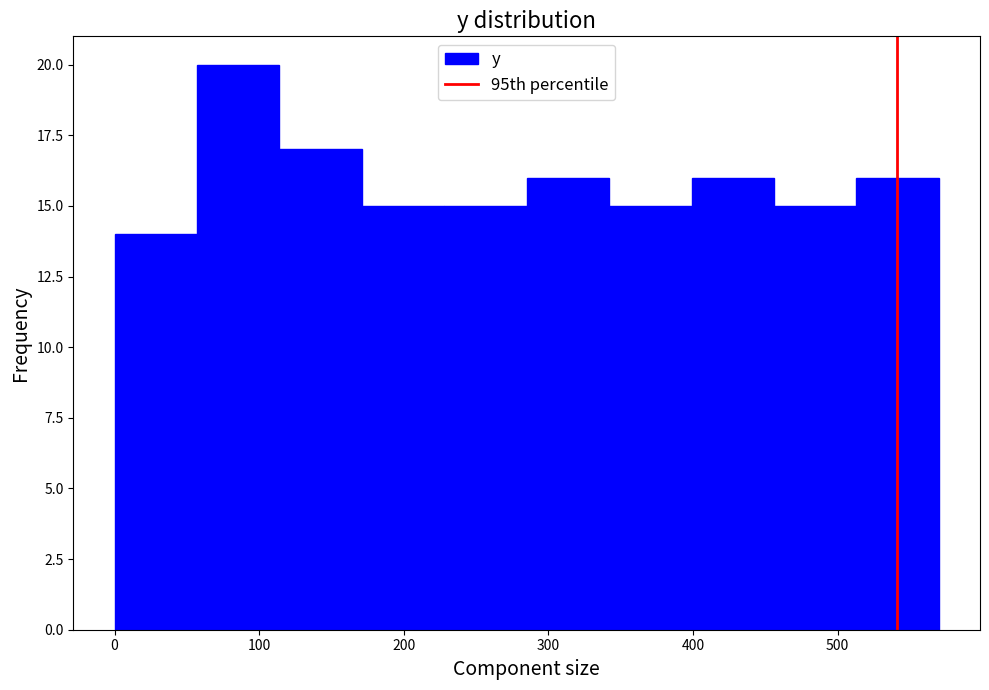

Reading left to right, transcribe this chart: for each bar, give the range it covers on the x-axis and its height. Neither the bar edges nor the heights are printed on the chart, so give them approximately, as read against the axes.

0 to 57: 14
57 to 114: 20
114 to 171: 17
171 to 228: 15
228 to 285: 15
285 to 342: 16
342 to 399: 15
399 to 456: 16
456 to 513: 15
513 to 570: 16